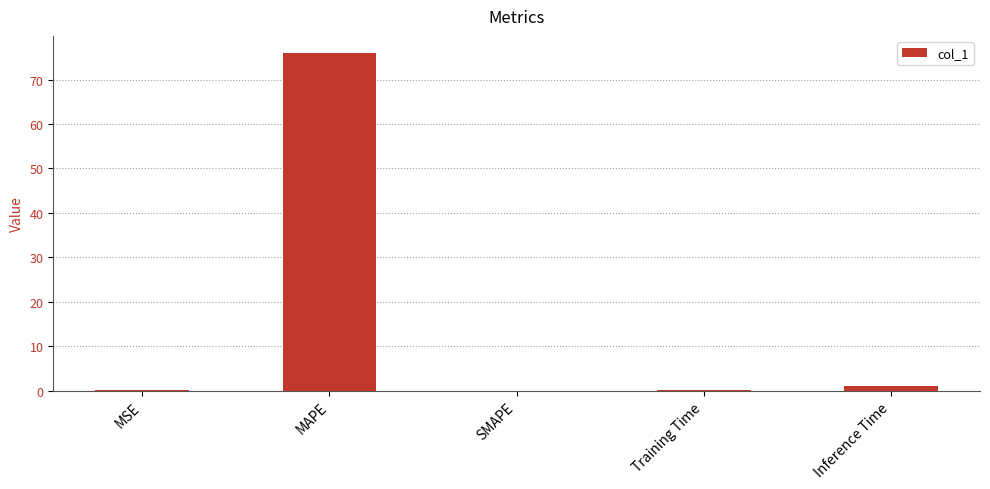

What is the sum of all values?

77.2